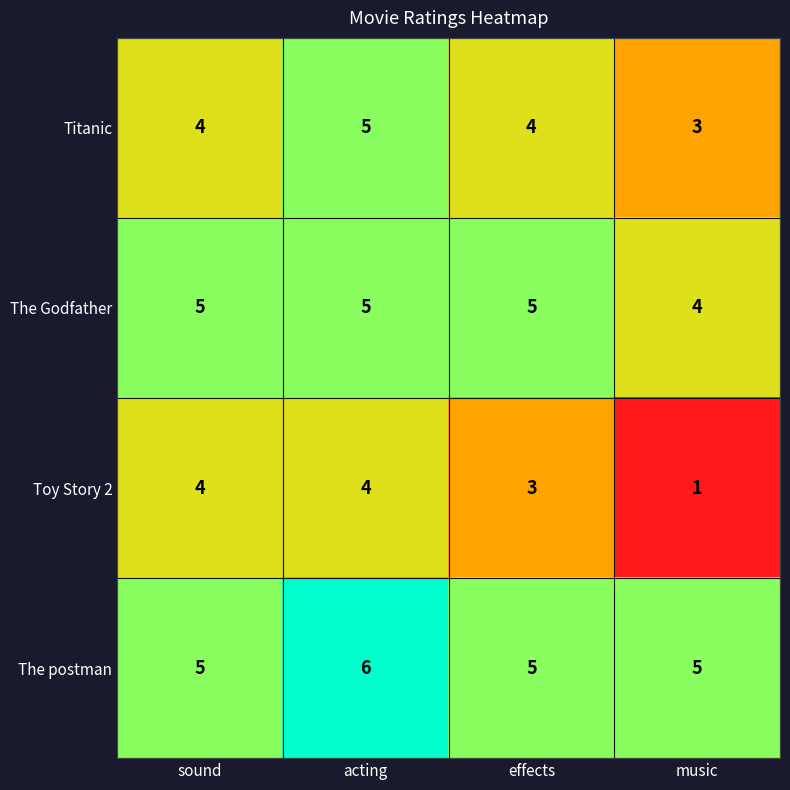

What is the spread (max minus min) of values at sound?

1